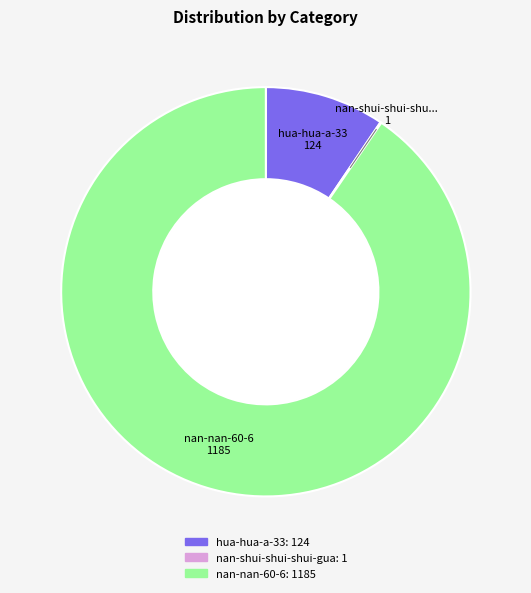

Combined, do hua-hua-a-33 and nan-nan-60-6 account for over 50%?

Yes